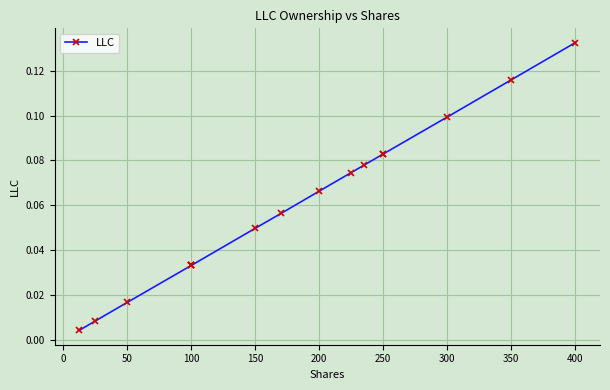

True or false: the data shows 0.0 at 150.

False